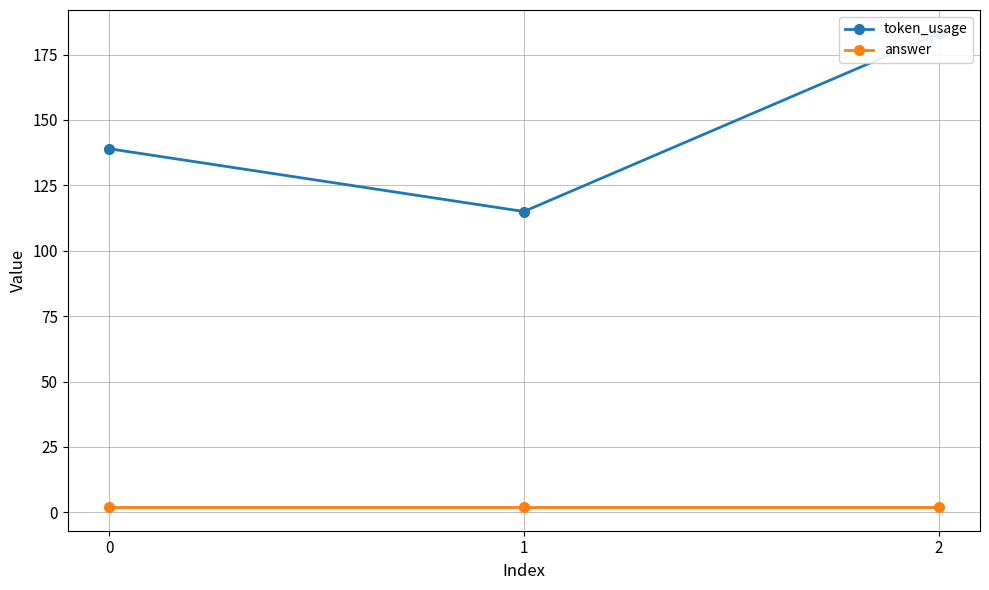

Reading left to right, list all the values displayed in this chart.

token_usage: 0=139	1=115	2=183
answer: 0=2	1=2	2=2